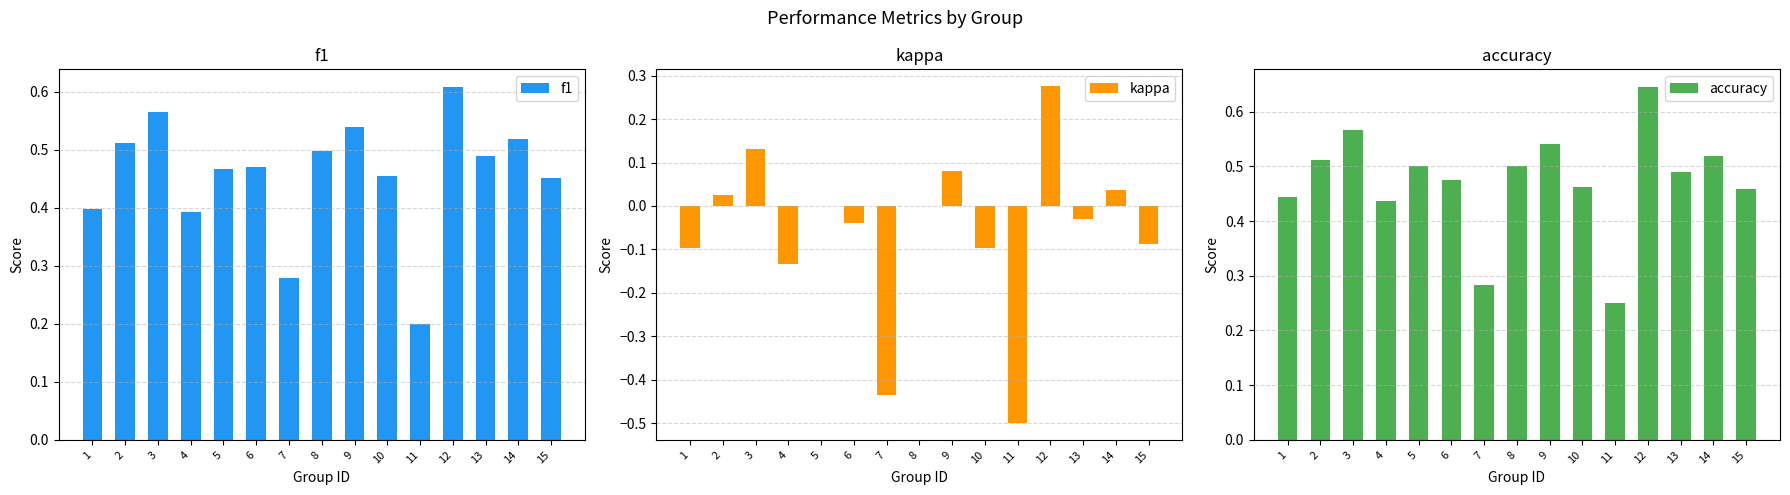

How many negative values does the kappa series have?

8